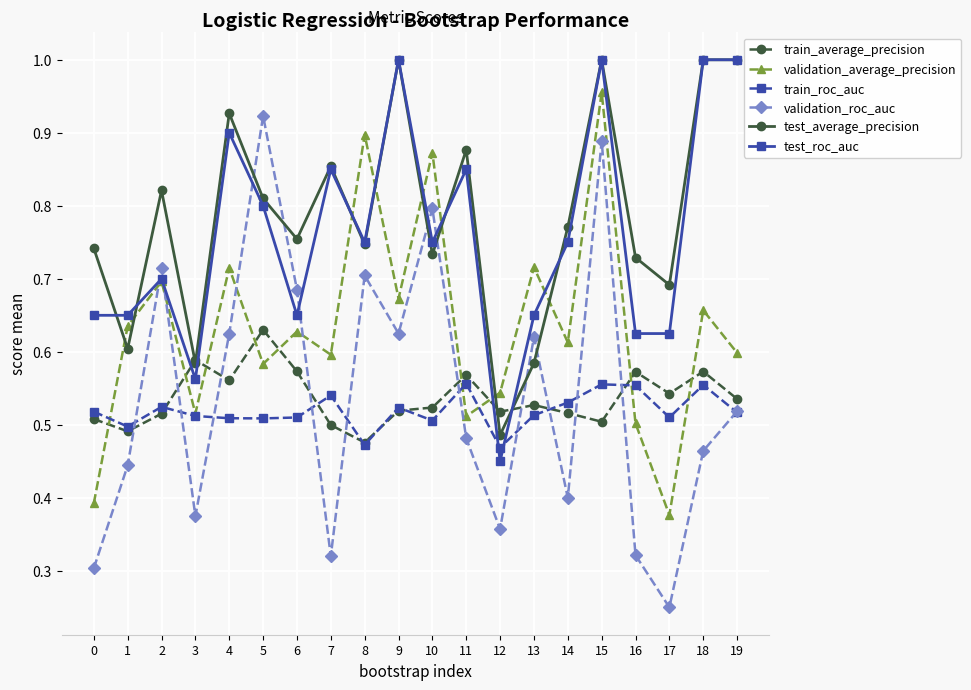

At how many categories does at least one series exceed 0?

20